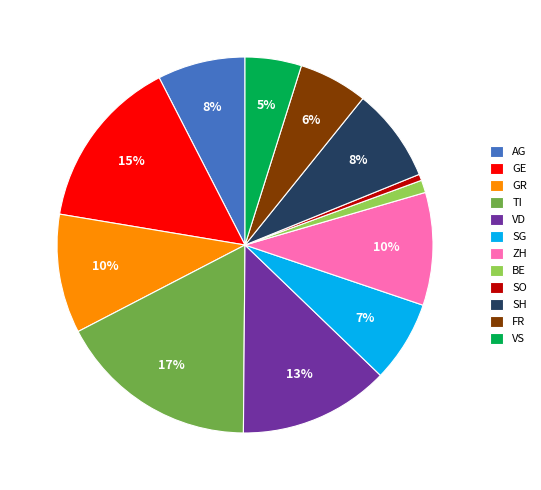

To the nearest percent, what is the difference between the SO and ZH slice percentages?

9%